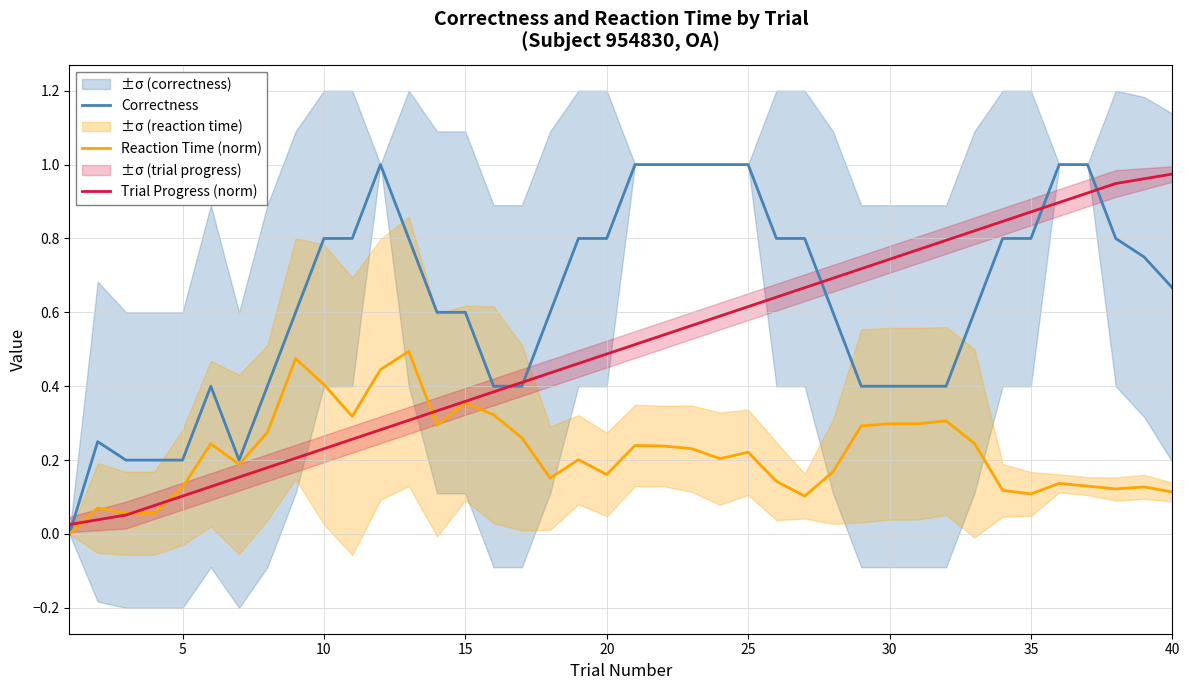

Count the Correctness values in the range 0 to 1.

40